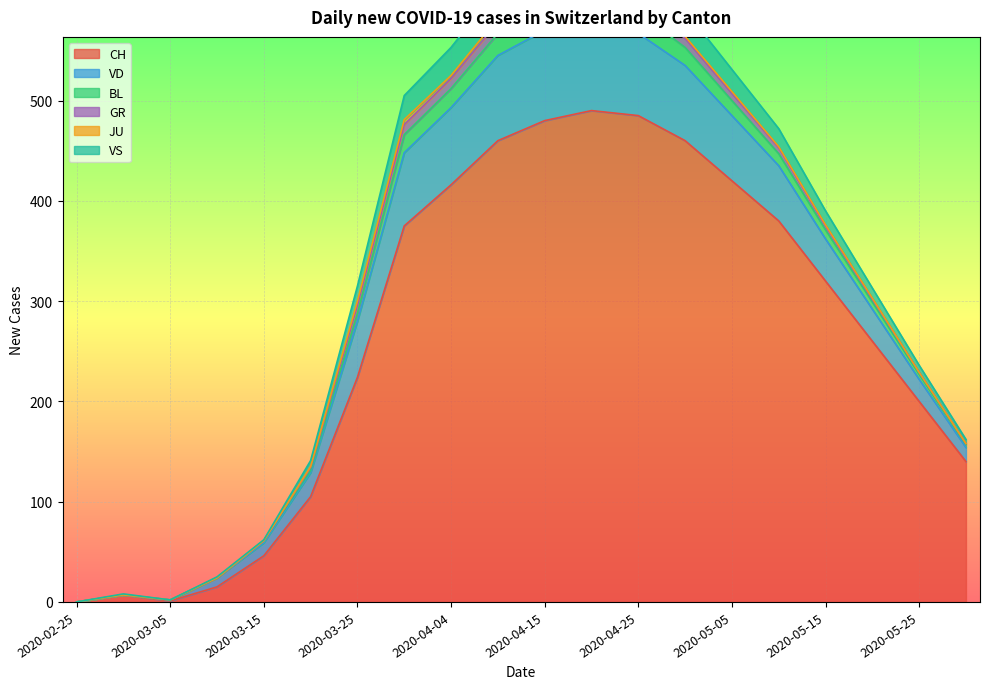

How many data points does each series have?

20